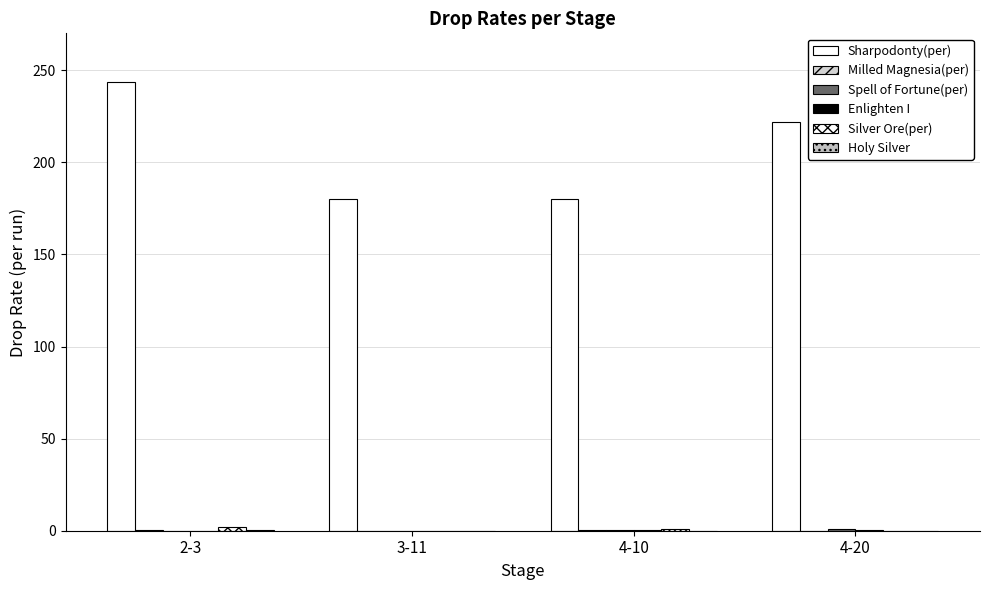

At how many categories does at least one series exceed 200?

2